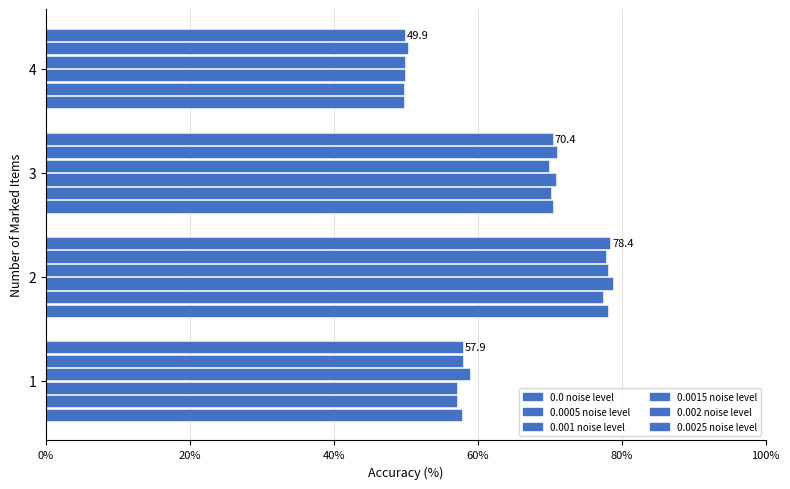

What is the minimum value shown in the chart?

49.7